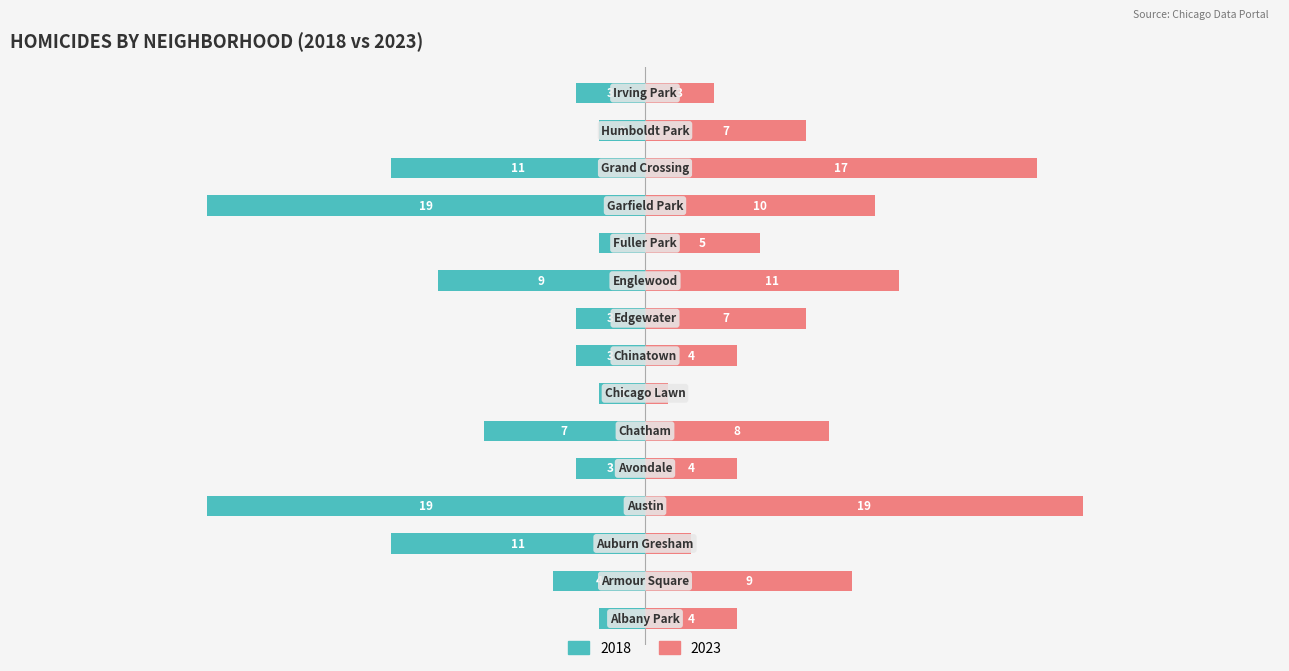

True or false: 2018 has a value of -19 at Garfield Park.

True